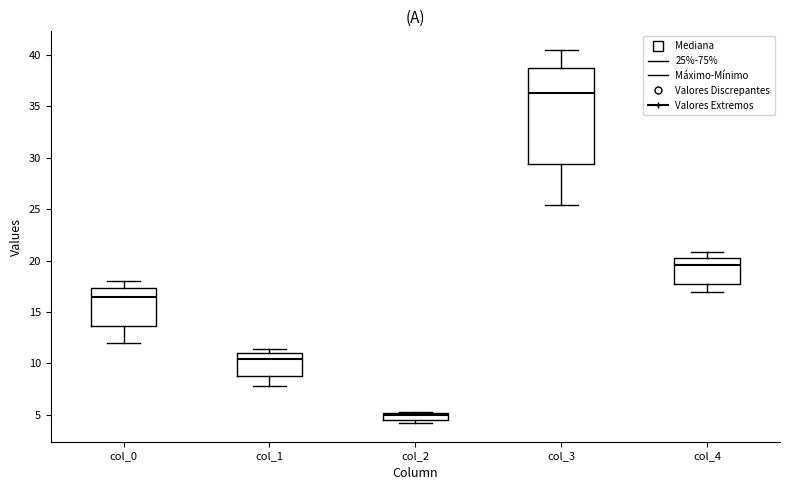

Which box's median line is the highest?

col_3